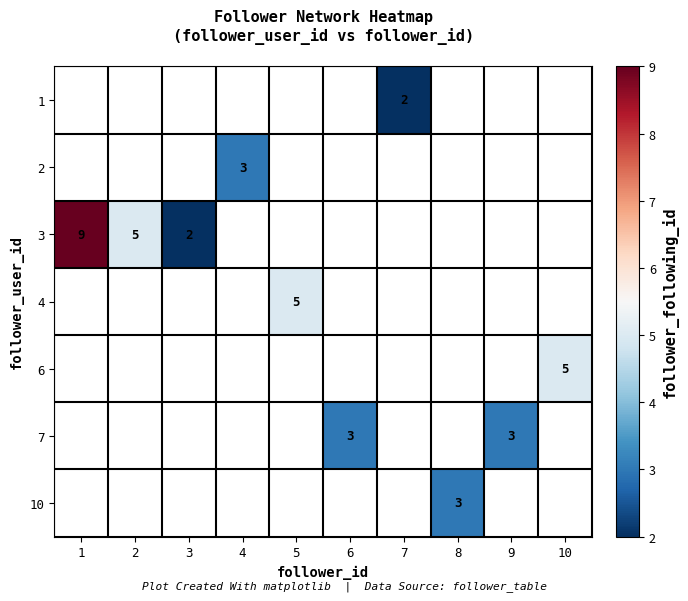

The value of 1 at 7 is 2. True or false?

True